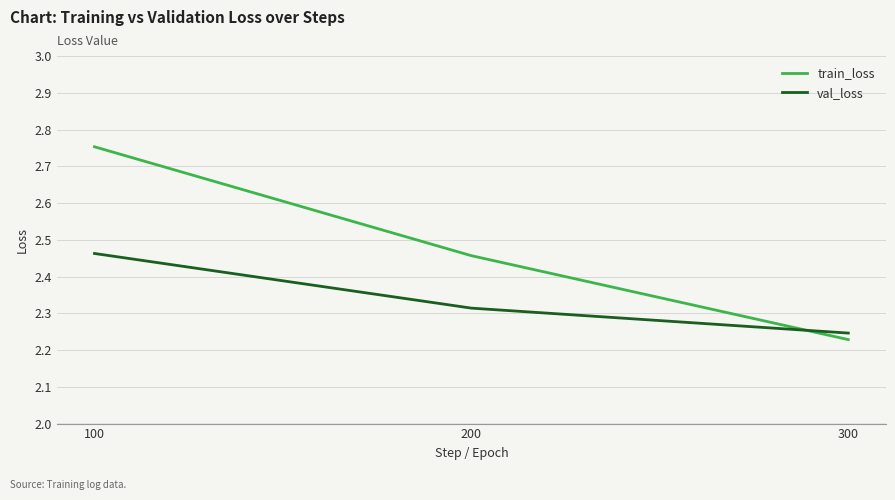

Which series has the largest total across all categories?

train_loss